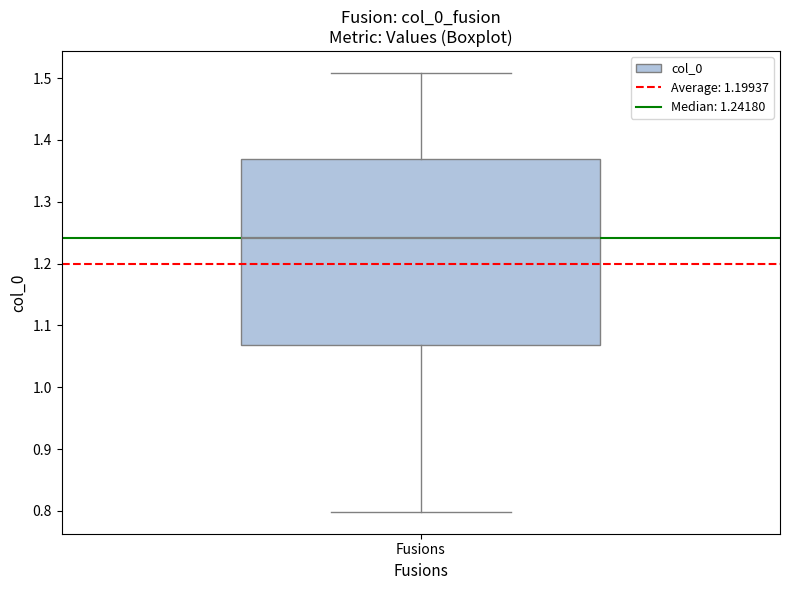

Transcribe this box plot: give where the median line is, the range the box spans, and where the two whiskers end, as read against the y-axis. The values are not printed on the chart, so give them approximately, as read against the axis.

median 1.24, box 1.07 to 1.37, whiskers 0.80 to 1.51